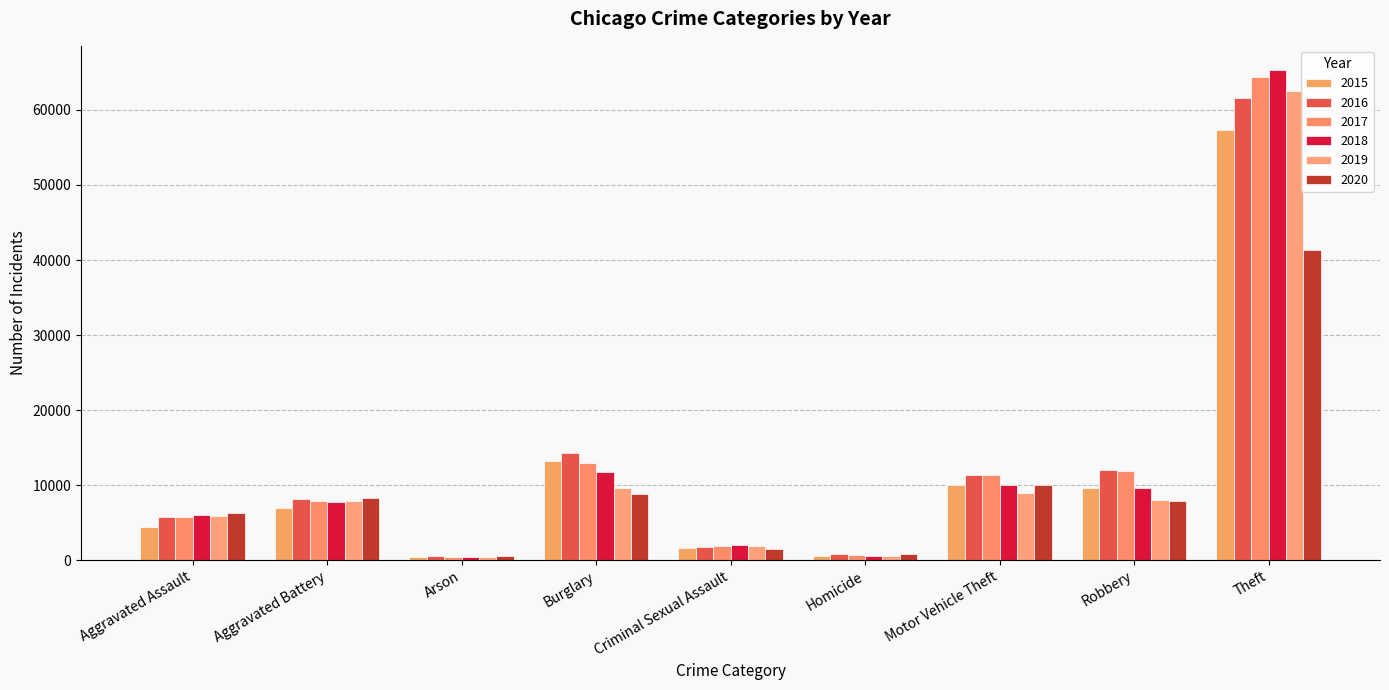

List the series in order of their peak value, highest first.

2018, 2017, 2019, 2016, 2015, 2020